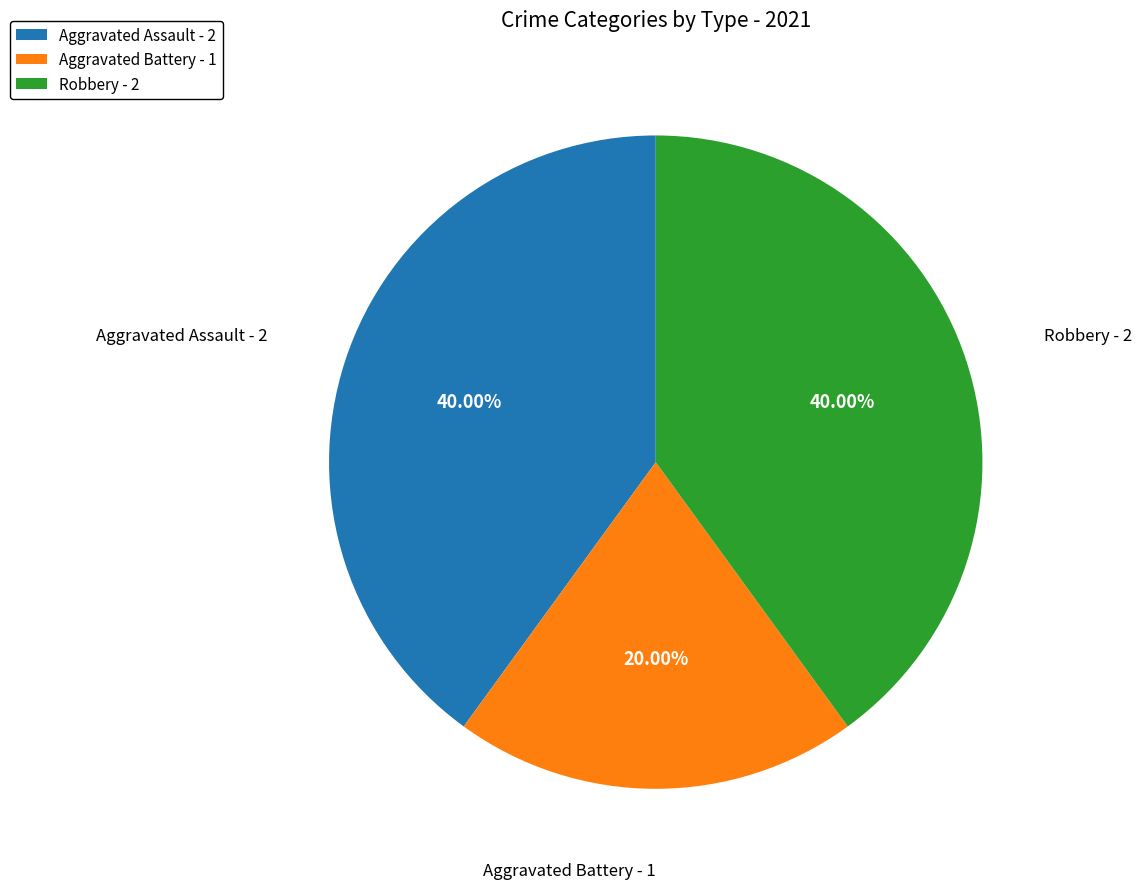

To the nearest percent, what is the average slice percentage?

33%